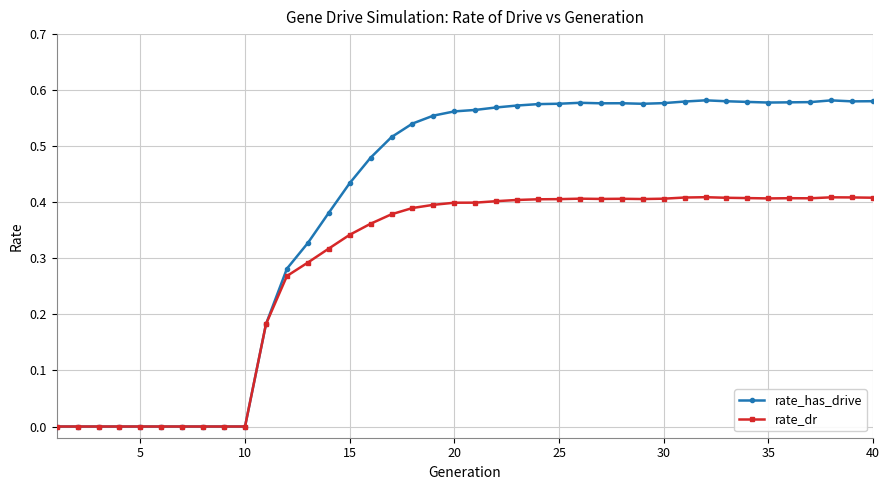

Rank the series by their average value, from highest to lowest.

rate_has_drive, rate_dr